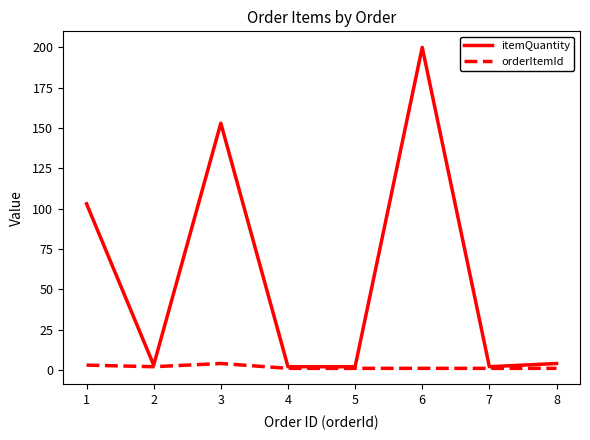

Is it true that orderItemId equals 1 at 7?

True